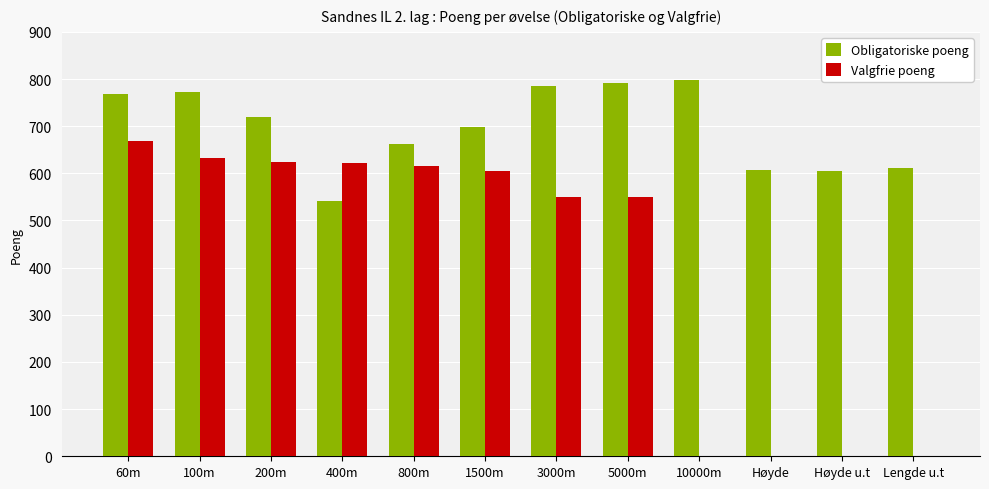

At which label does Valgfrie poeng reach its peak?

60m